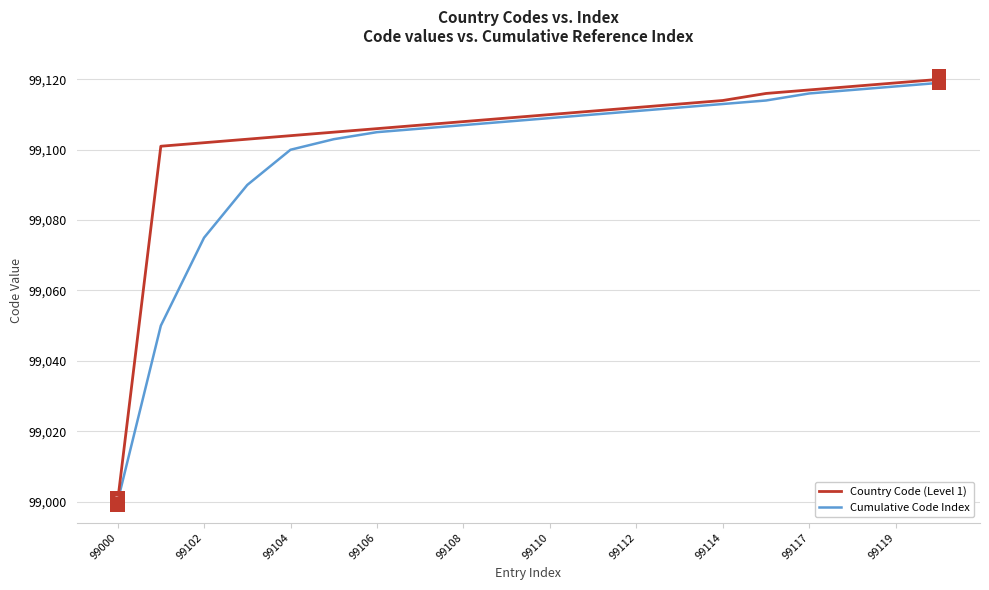

Which series has the widest spread of values?

Country Code (Level 1)